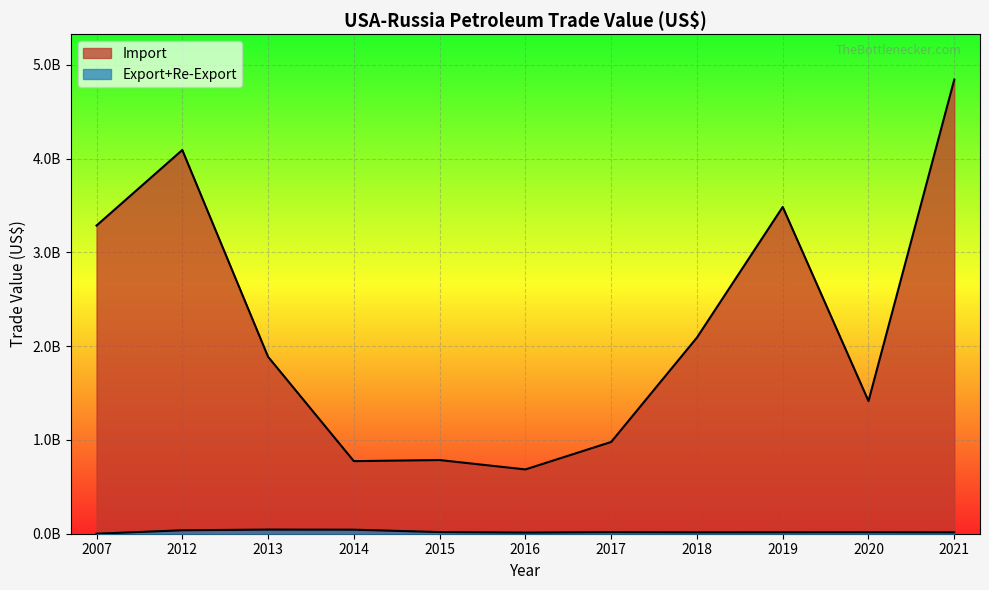

At which label does Export+Re-Export reach its peak?

2013